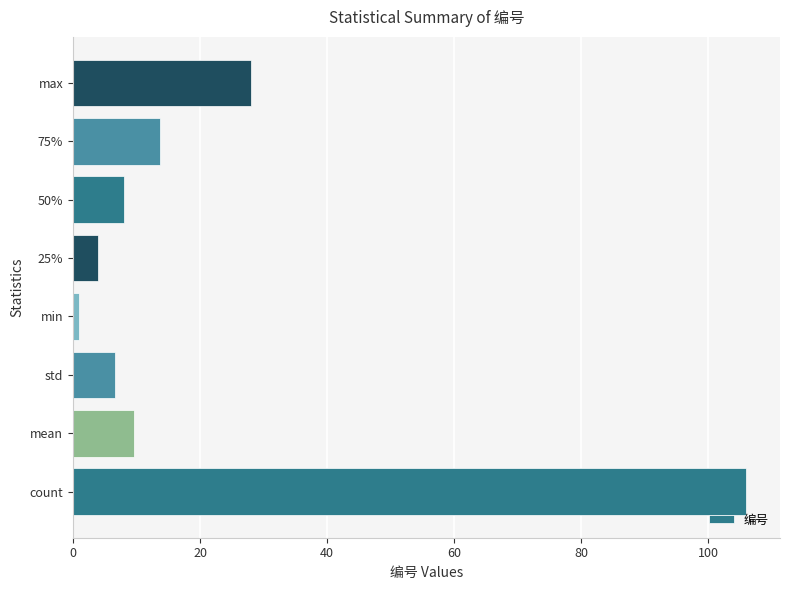

Between count and 25%, which is larger?

count